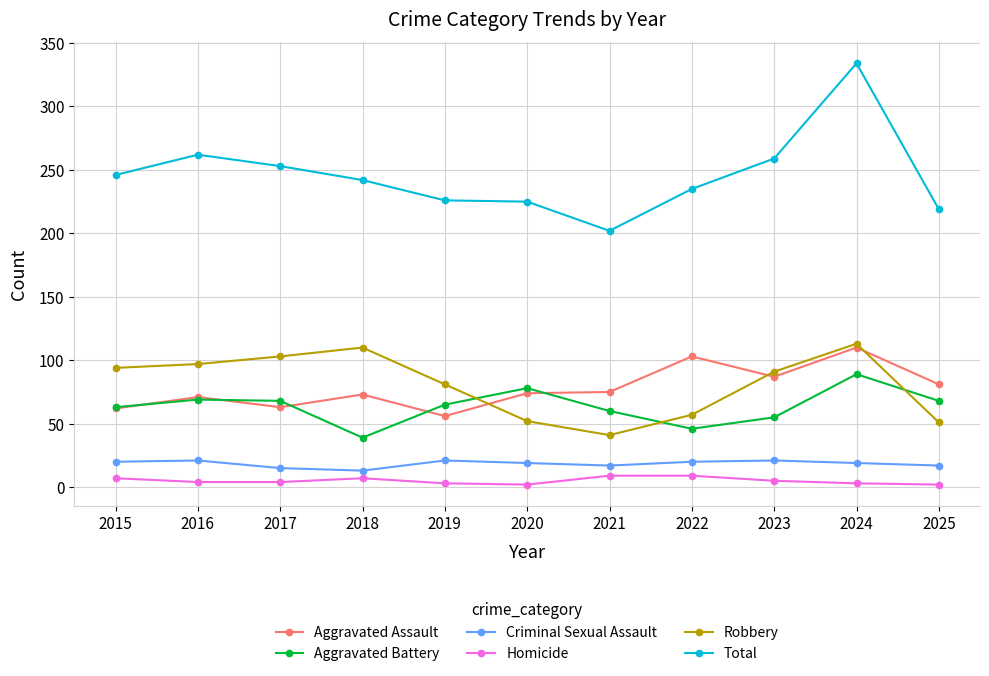

Which series has the largest total across all categories?

Total